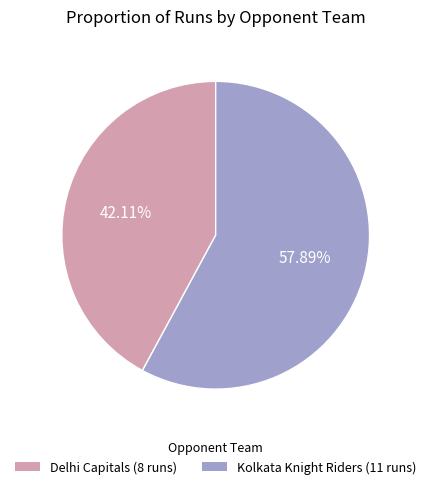

Count the number of slices in the pie.

2